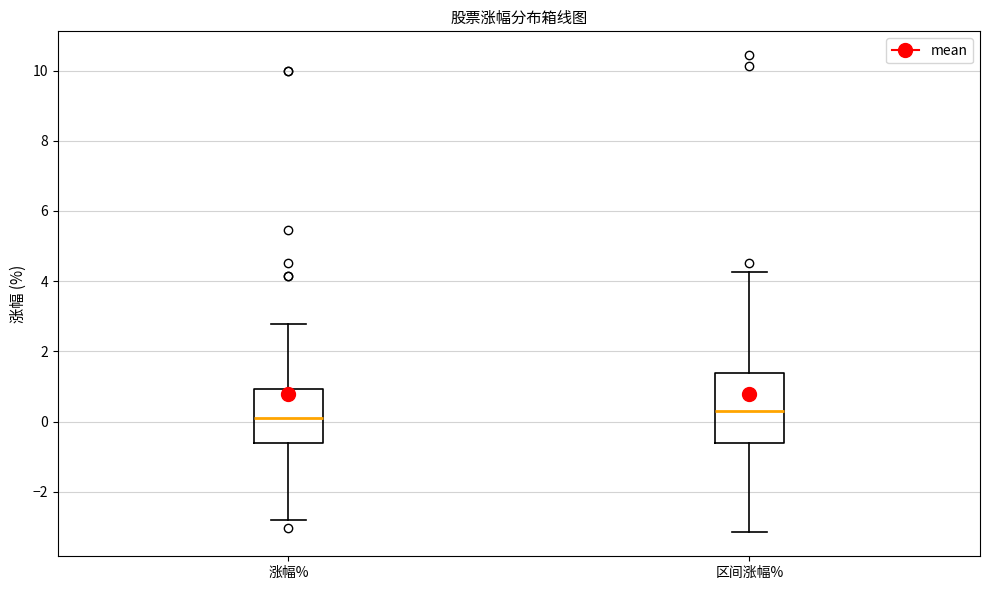

Reading left to right, read every box against the y-axis: the position of its median line, the range the box covers, and the ends of its whiskers. The values are not printed on the chart, so give them approximately, as read against the axis.

涨幅%: median 0.2, box -0.6 to 1.0, whiskers -2.8 to 2.8
区间涨幅%: median 0.2, box -0.6 to 1.4, whiskers -3.2 to 4.2